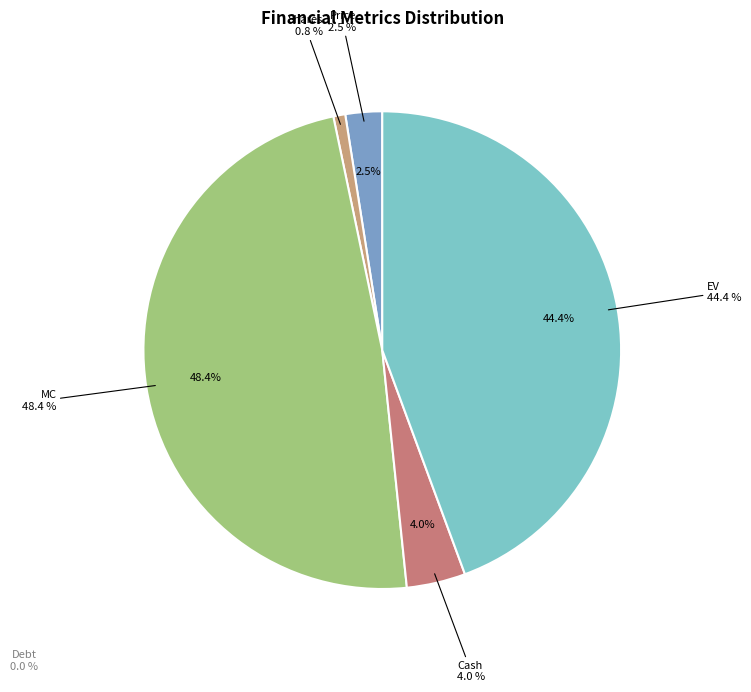

Does any single category account for the majority?

No